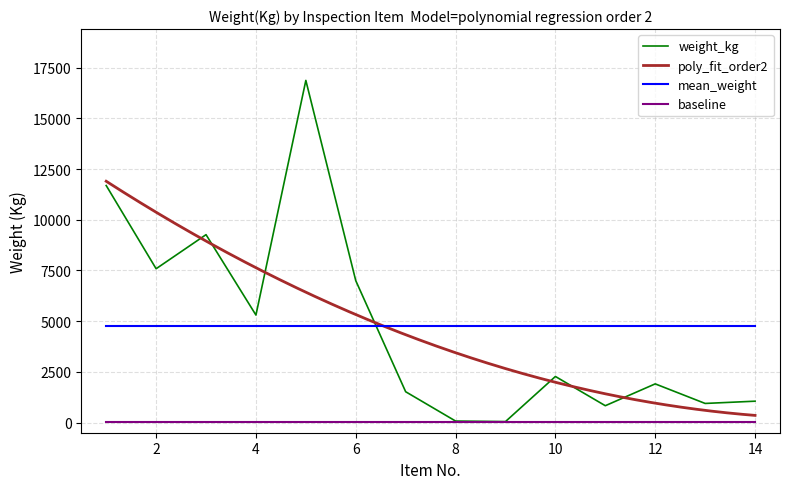

How many intersections are there between weight_kg and mean_weight?

1